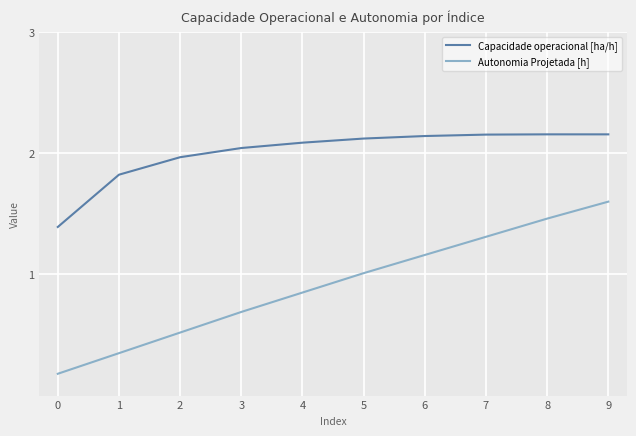

What is the lowest value of the Capacidade operacional [ha/h] series?

1.4